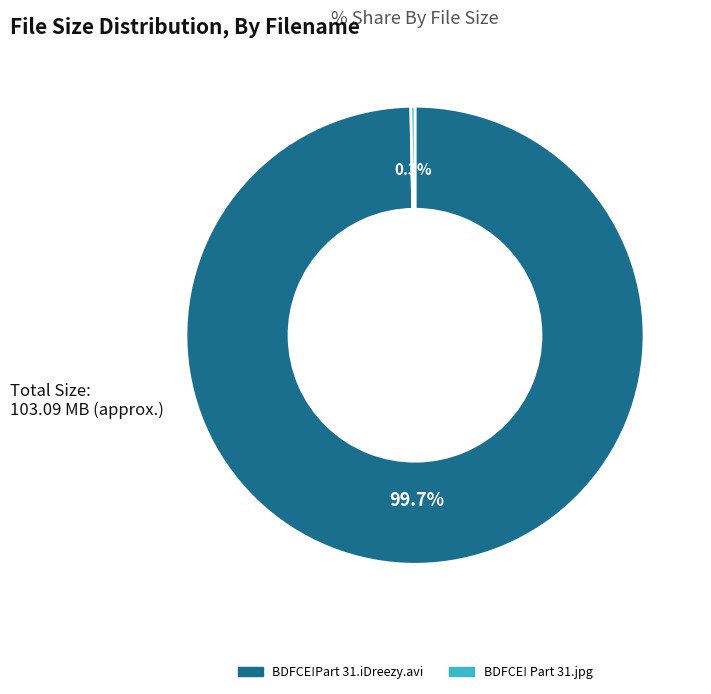

How many segments does this pie chart have?

2